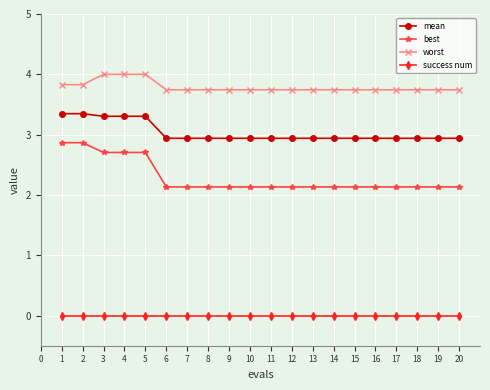

How many lines are shown in the chart?

4